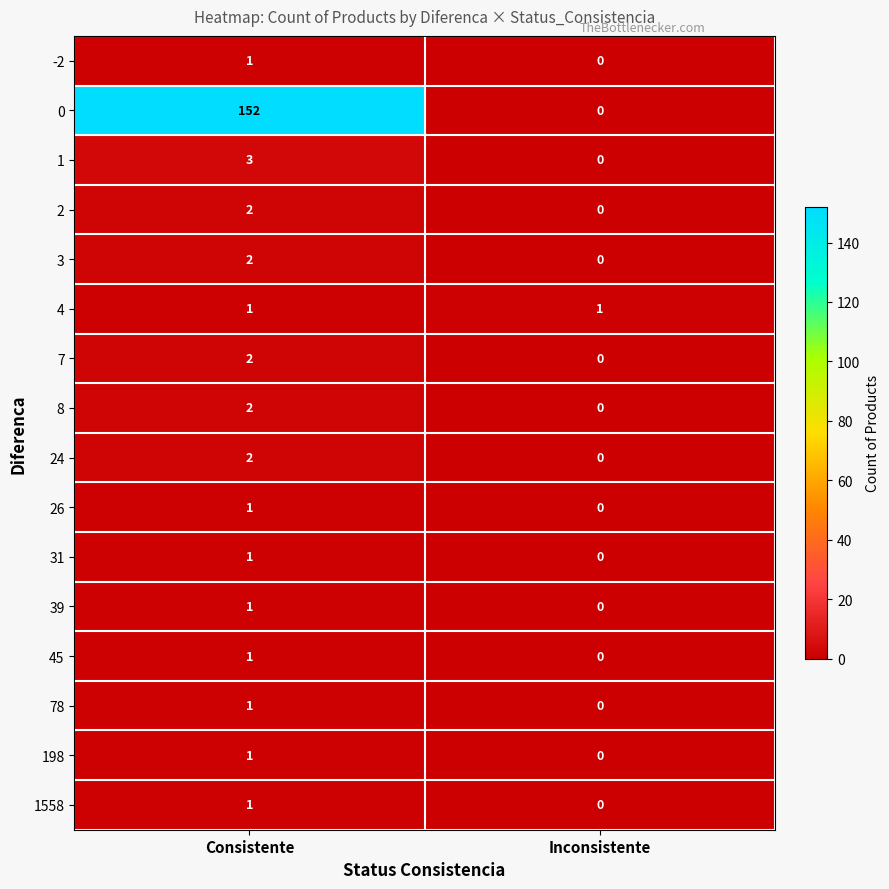

At which label is 31 closest to 0?

Inconsistente